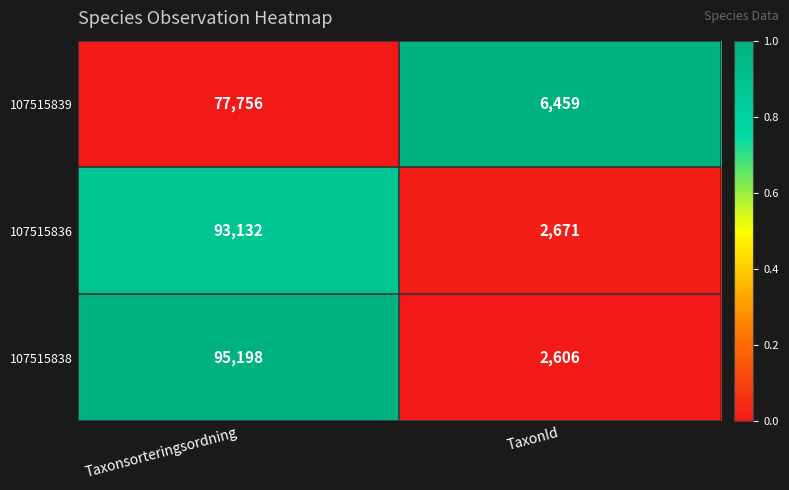

What is the spread (max minus min) of values at Taxonsorteringsordning?

17442